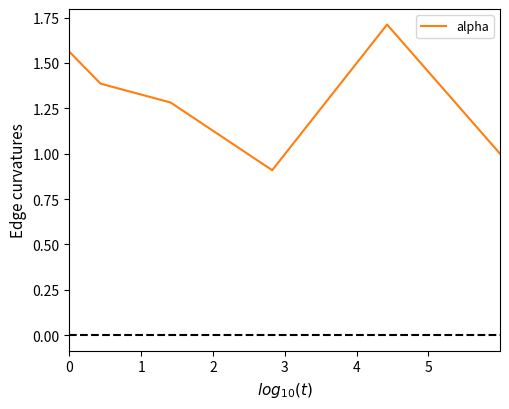

What is the greatest value displayed?

1.7